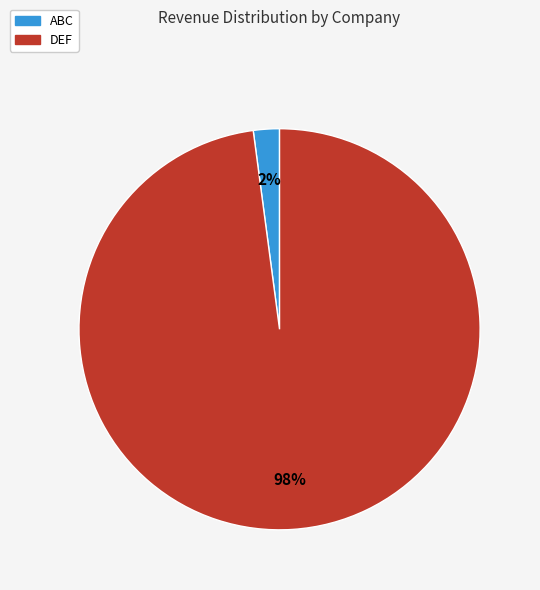

Do ABC and DEF together represent more than half of the pie?

Yes